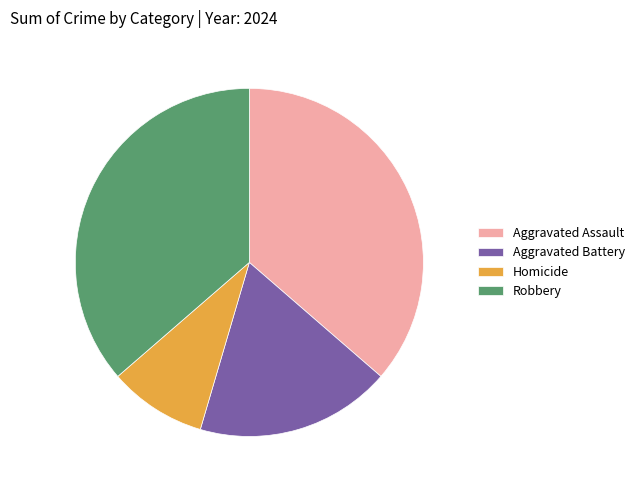

How many segments does this pie chart have?

4